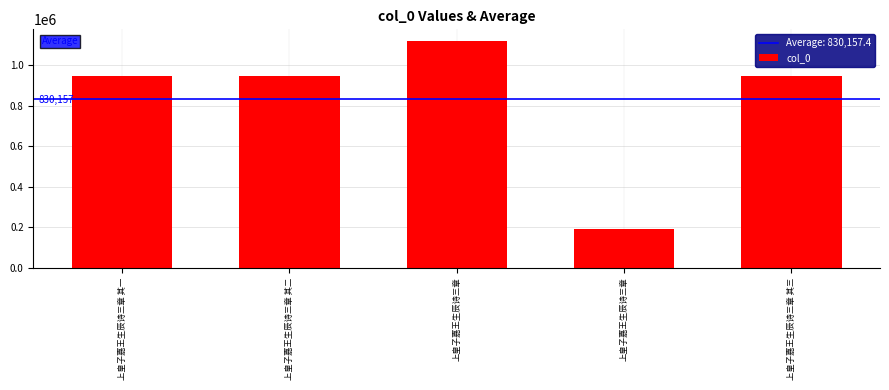

List the labels in order of value, smallest first.

上皇子嘉王生辰诗三章, 上皇子嘉王生辰诗三章 其三, 上皇子嘉王生辰诗三章 其二, 上皇子嘉王生辰诗三章 其一, 上皇子嘉王生辰诗三章